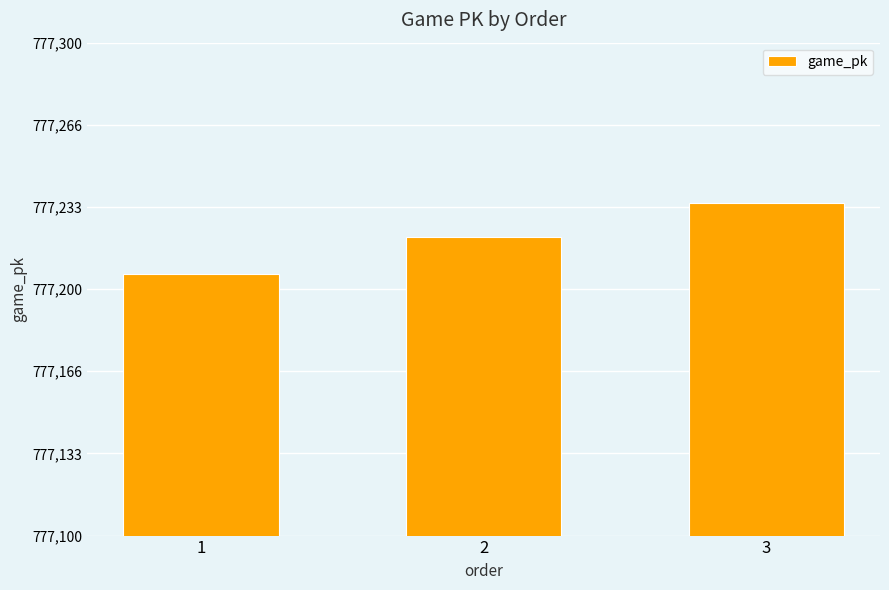

What is the minimum value shown in the chart?

777206